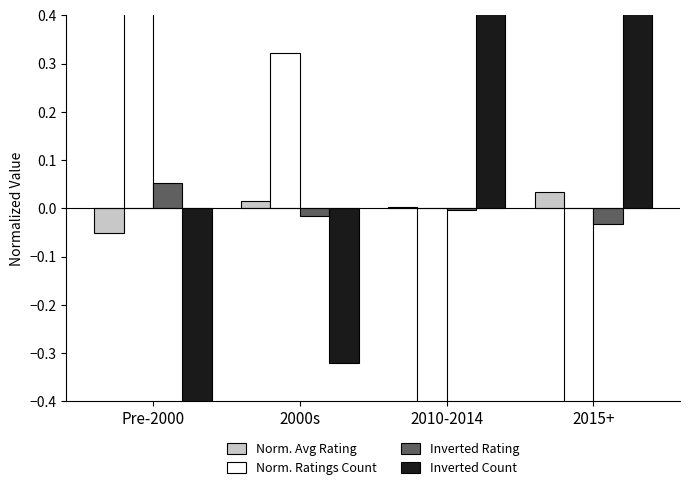

Which series has the largest total across all categories?

Norm. Avg Rating